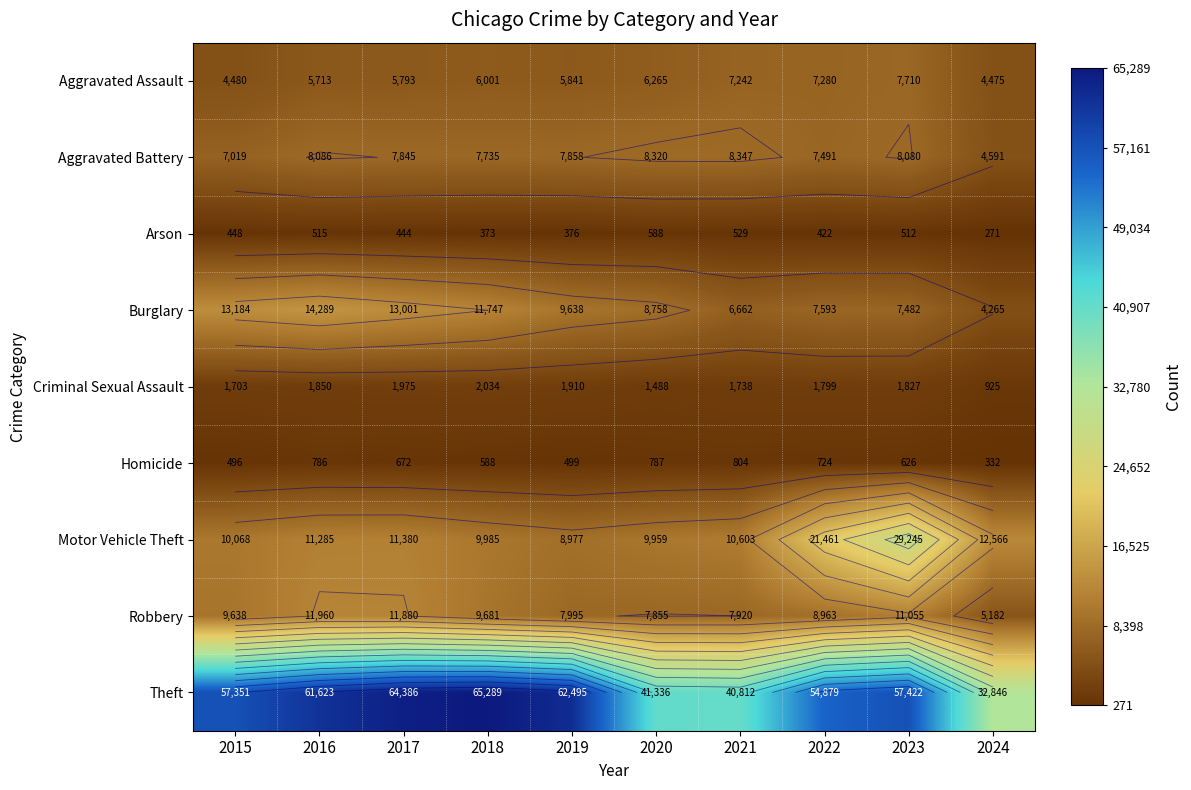

What is the difference between the second highest and second lowest values in the Theft series?

23574